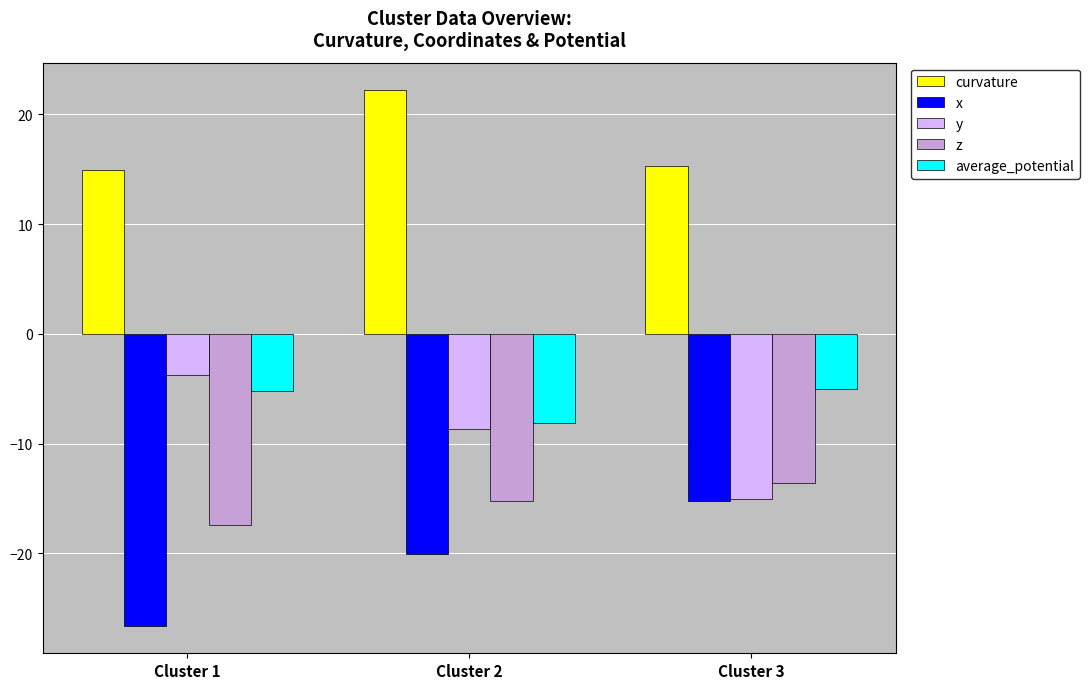

Reading right to left, list all the values displayed in this chart.

curvature: 15.3	22.3	14.9
x: -15.2	-20.1	-26.7
y: -15.1	-8.7	-3.7
z: -13.6	-15.2	-17.4
average_potential: -5.0	-8.1	-5.2